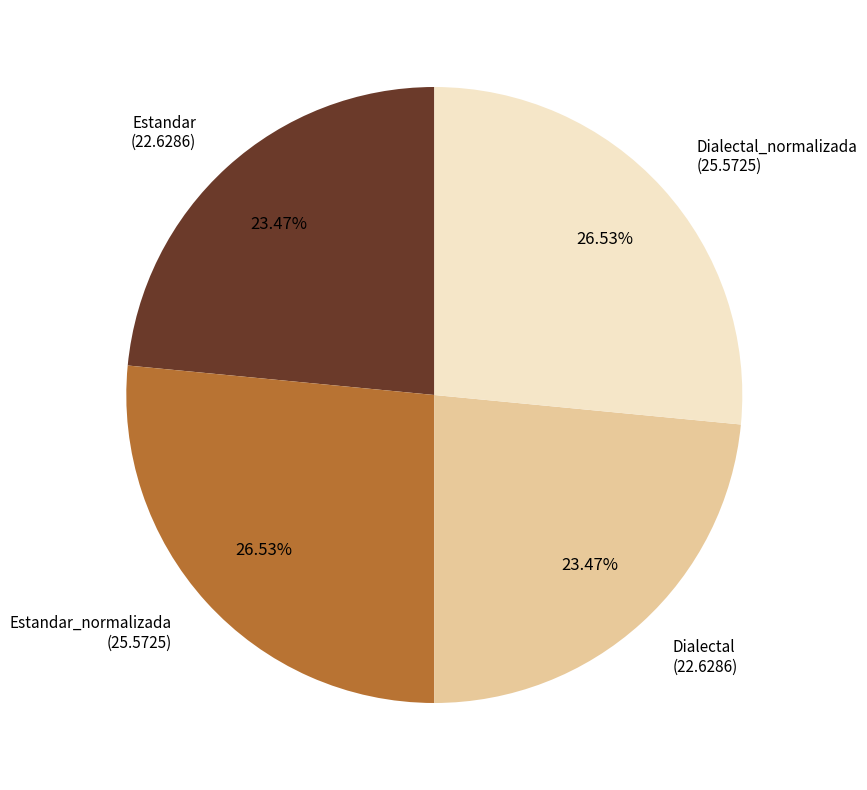

Is there any slice that represents more than half of the pie?

No